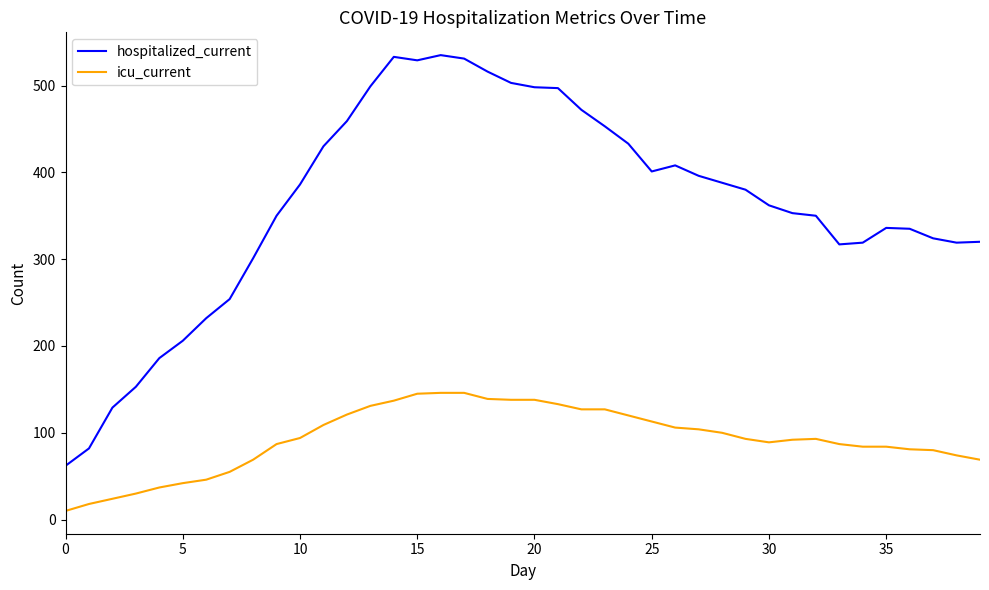

What is the sum of all hospitalized_current values?

14537